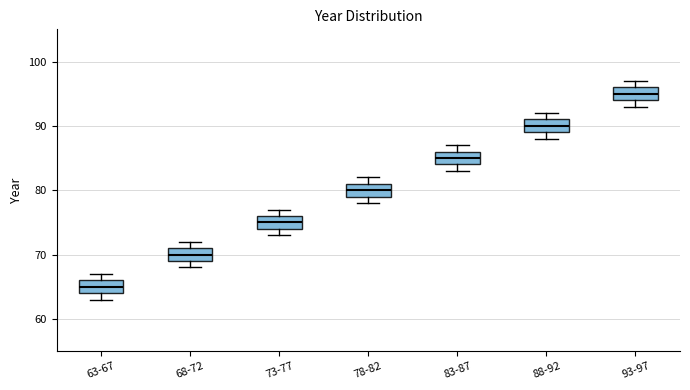

Reading left to right, transcribe this box plot: for each box, give where its median line is, the range the box spans, and where its two whiskers end, as read against the y-axis. The values are not printed on the chart, so give them approximately, as read against the axis.

63-67: median 65, box 64 to 66, whiskers 63 to 67
68-72: median 70, box 69 to 71, whiskers 68 to 72
73-77: median 75, box 74 to 76, whiskers 73 to 77
78-82: median 80, box 79 to 81, whiskers 78 to 82
83-87: median 85, box 84 to 86, whiskers 83 to 87
88-92: median 90, box 89 to 91, whiskers 88 to 92
93-97: median 95, box 94 to 96, whiskers 93 to 97